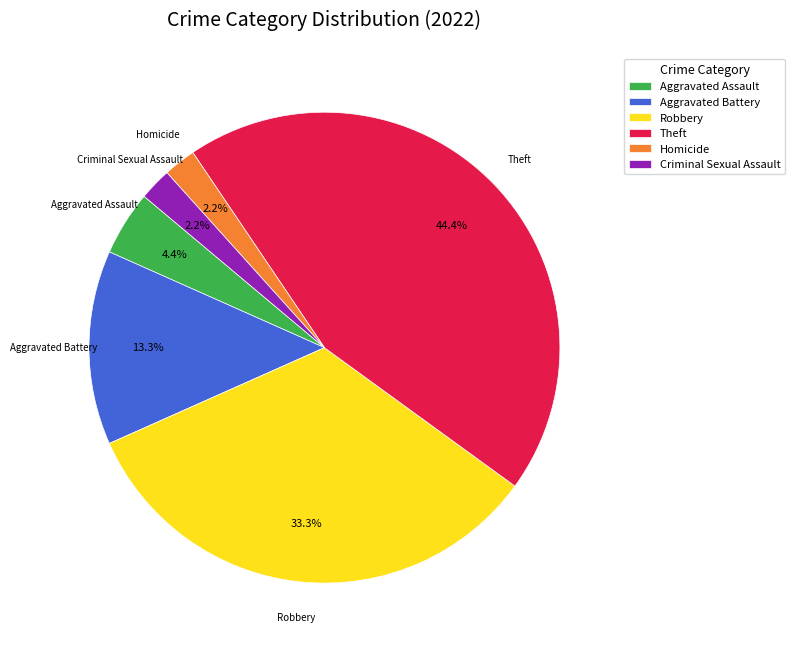

Is there any slice that represents more than half of the pie?

No